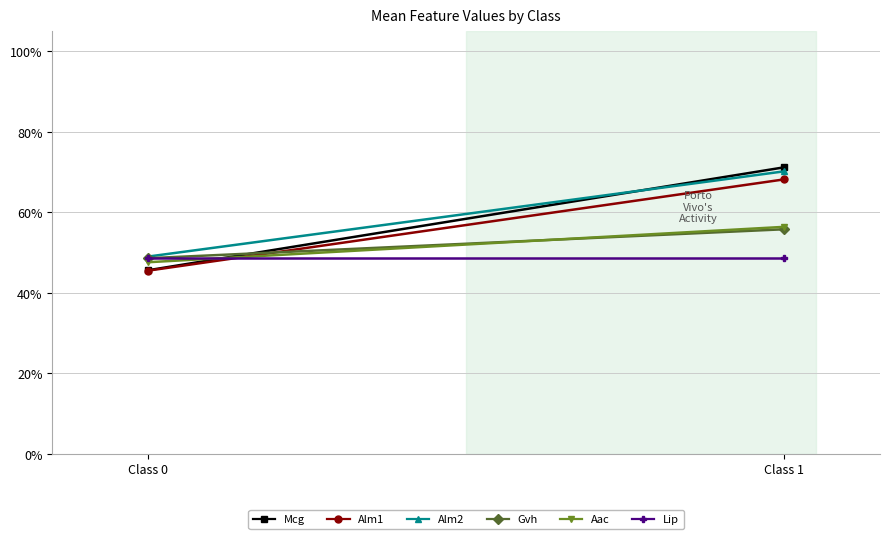

Which has a higher value, Class 1 or Class 0?

Class 1